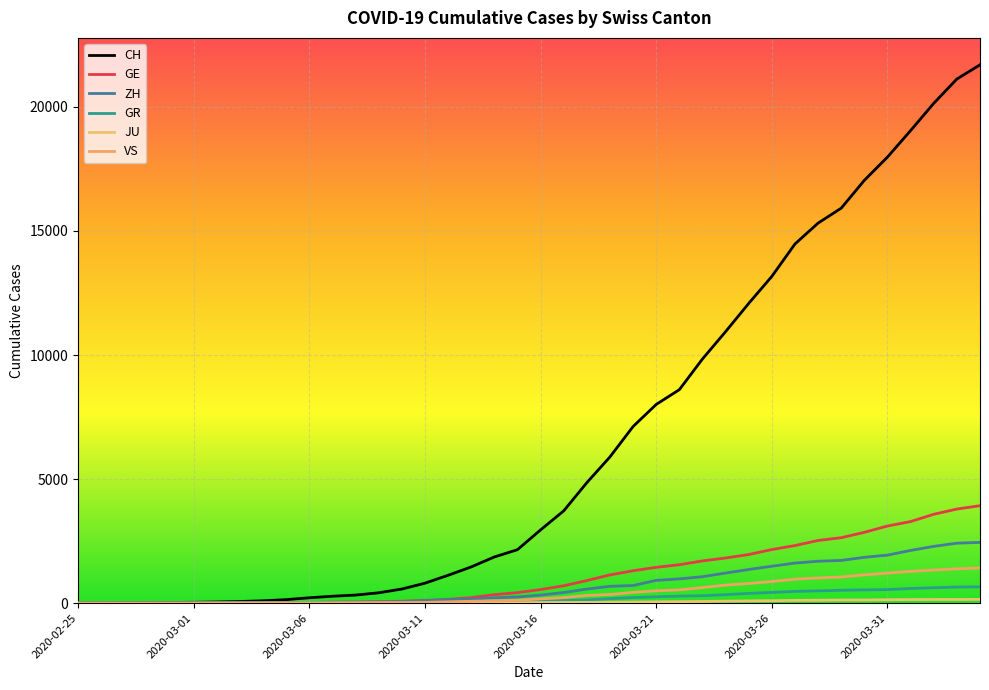

How many lines are shown in the chart?

6